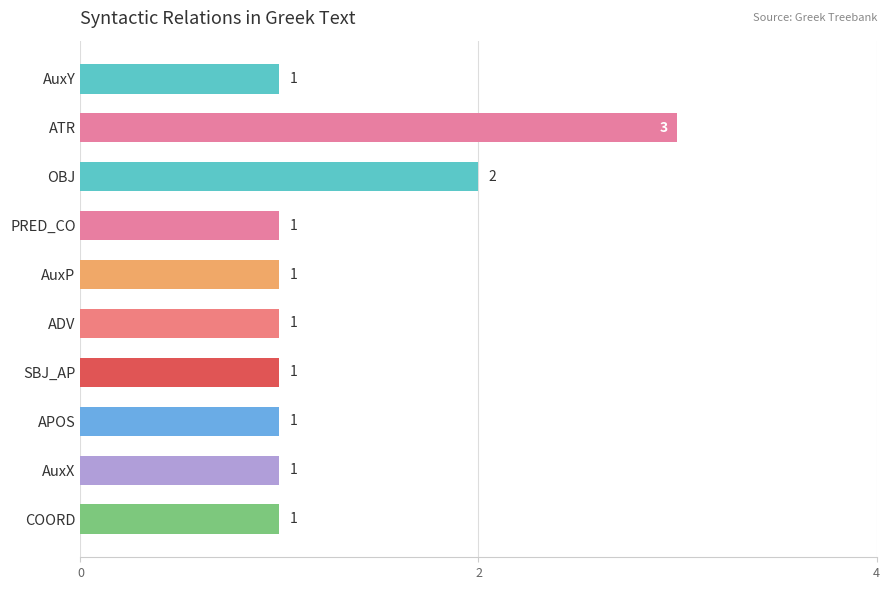

What is the label of the 4th bar from the top?

PRED_CO